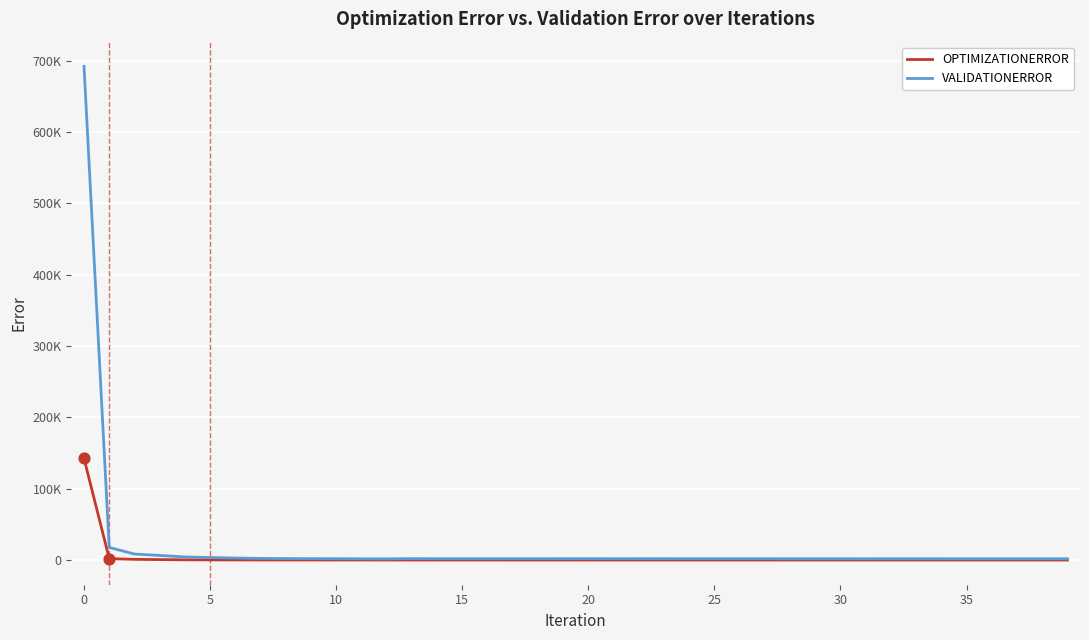

Is this an area chart (filled region under the line)?

No